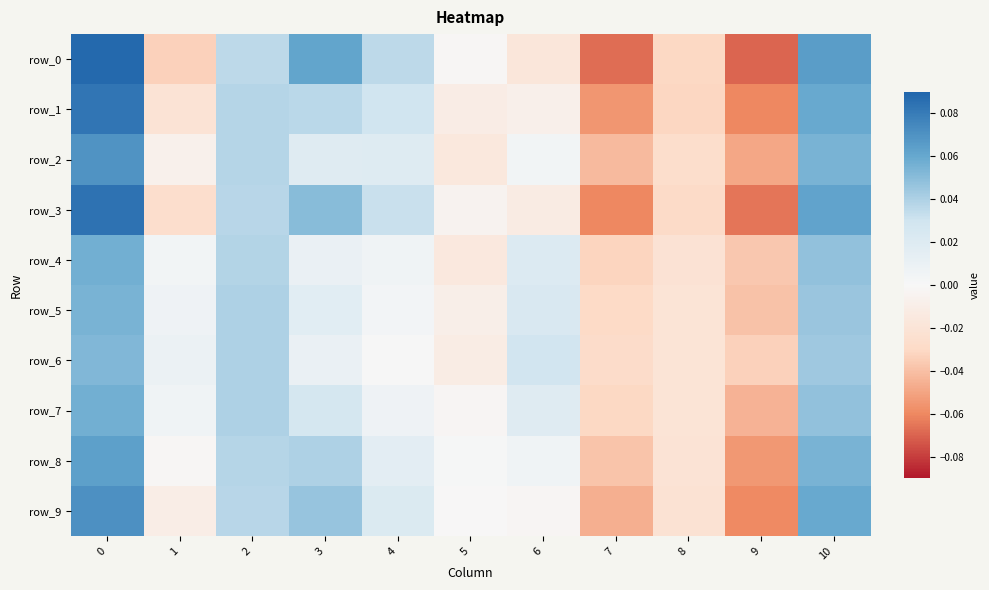

Rank the categories by row_4 value from lowest to highest.

9, 7, 8, 5, 1, 4, 3, 6, 2, 10, 0